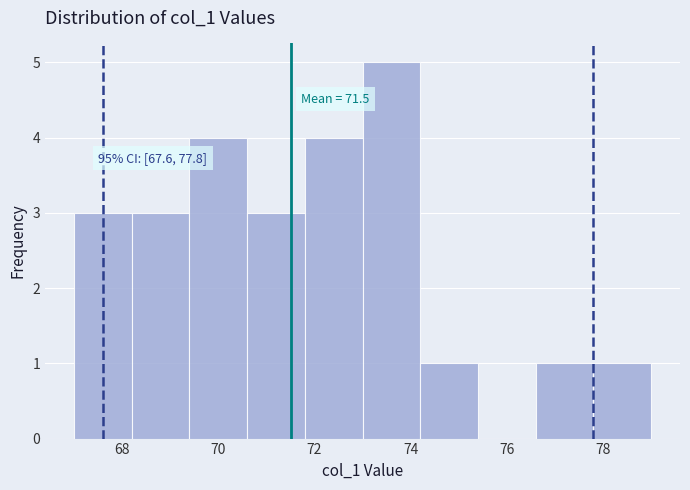

Over which range of the x-axis is the bar tallest?

73.0 to 74.2